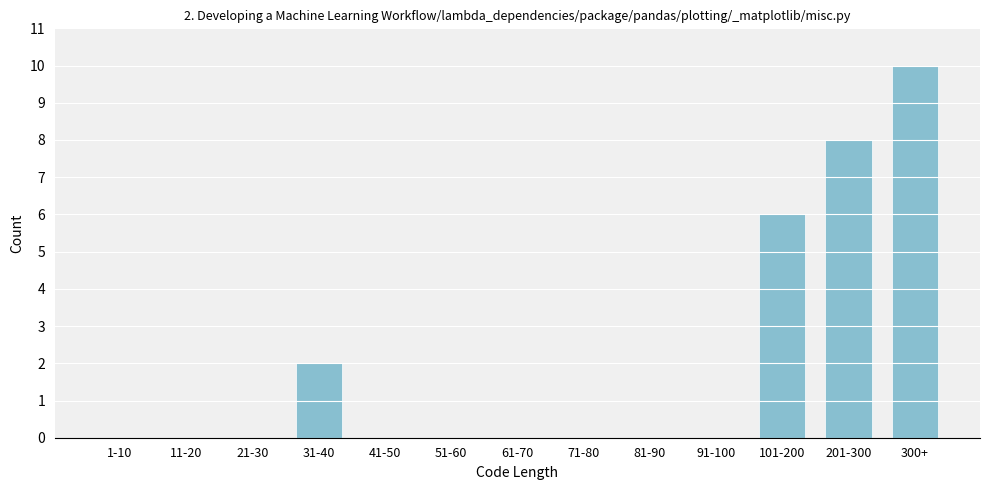

Reading left to right, extract all data points from this chart.

1-10=0	11-20=0	21-30=0	31-40=2	41-50=0	51-60=0	61-70=0	71-80=0	81-90=0	91-100=0	101-200=6	201-300=8	300+=10